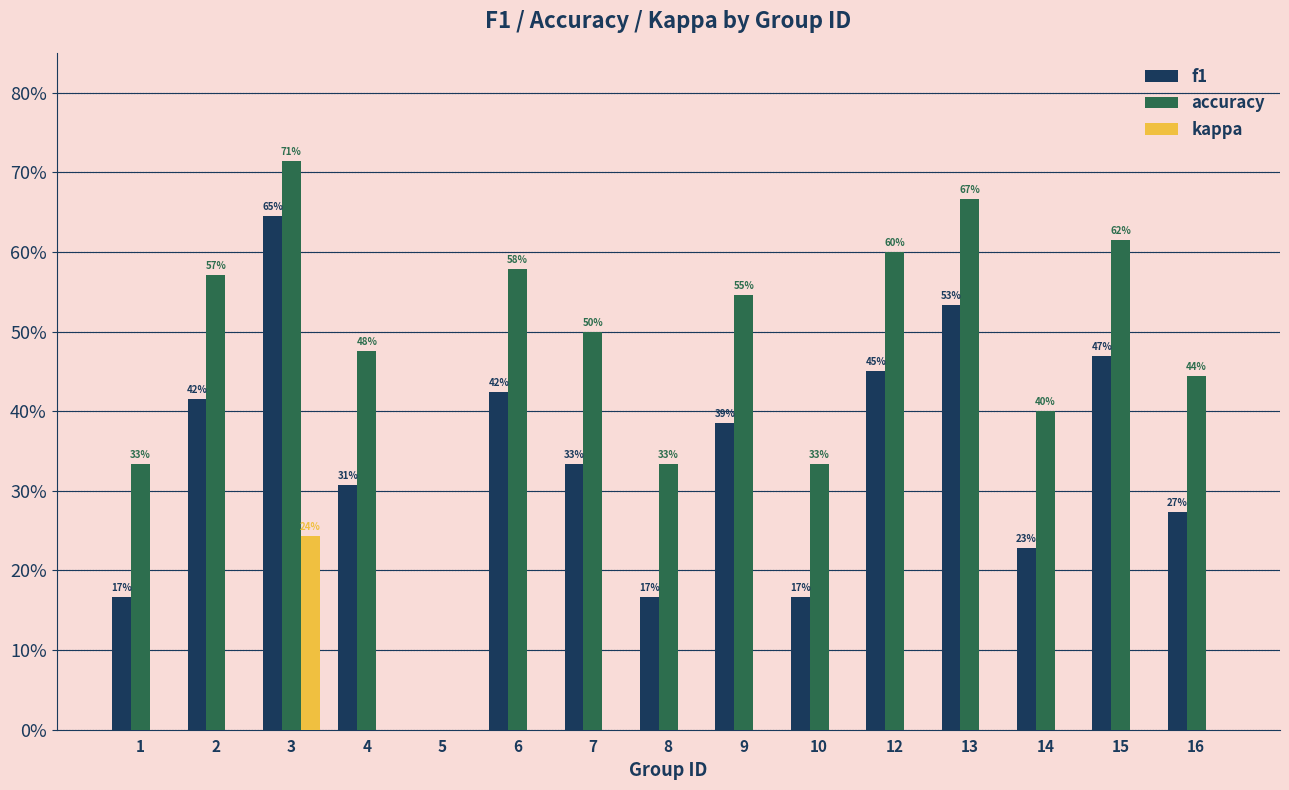

Rank the series by their average value, from lowest to highest.

kappa, f1, accuracy